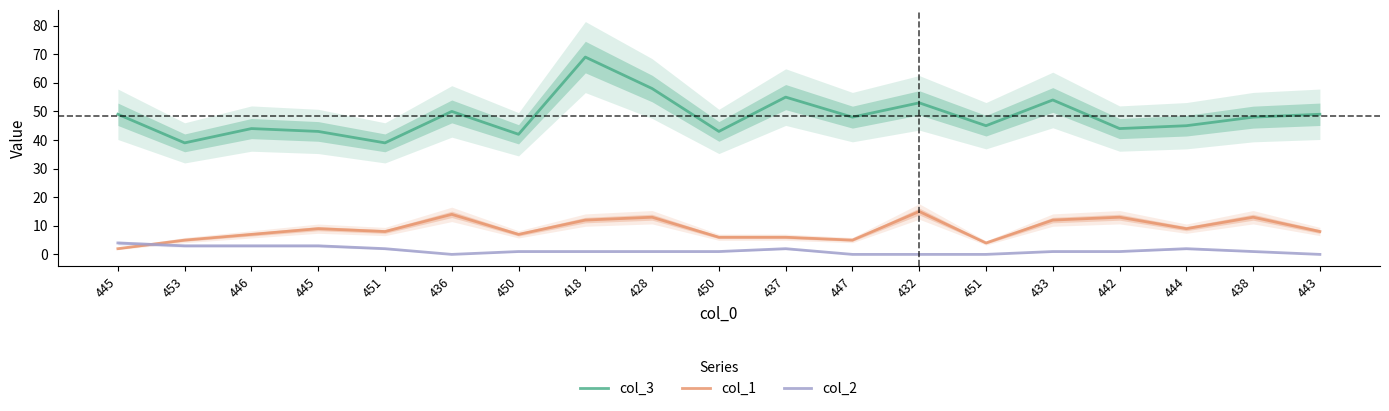

What is the total value across all series at 436?

64